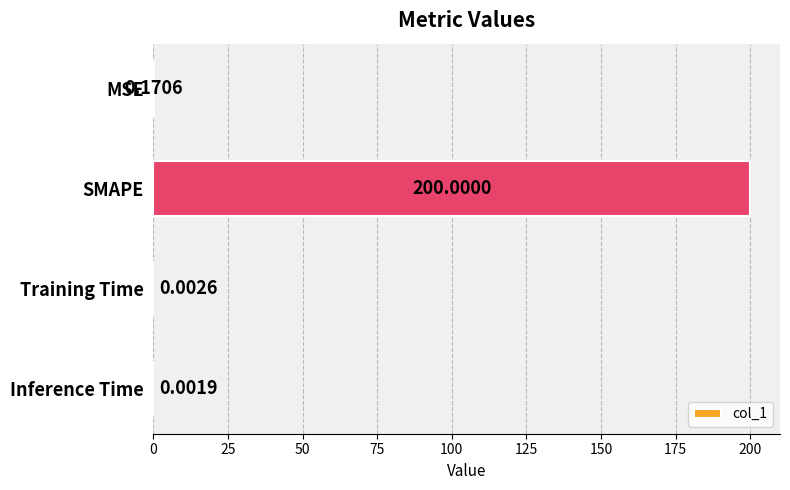

Where is the data nearest to the value 100?

MSE